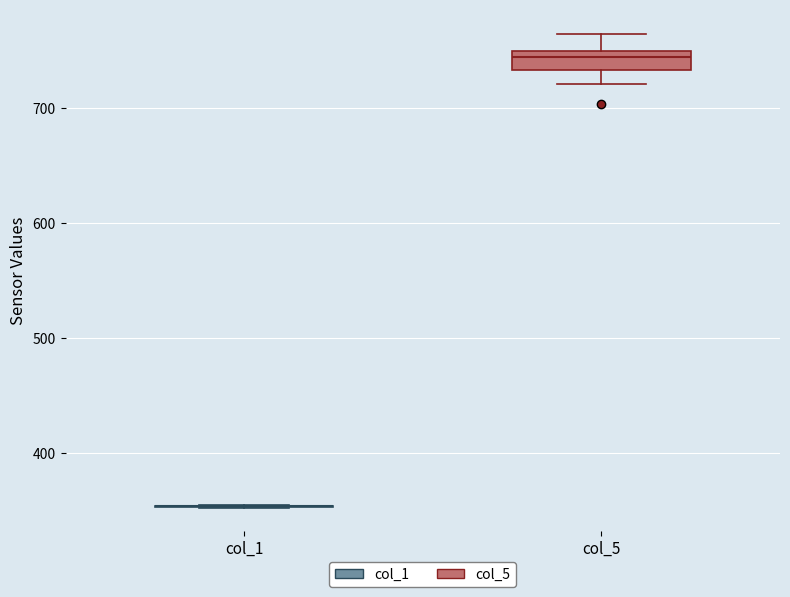

Reading left to right, transcribe this box plot: for each box, give where its median line is, the range the box spans, and where its two whiskers end, as read against the y-axis. The values are not printed on the chart, so give them approximately, as read against the axis.

col_1: box collapsed to a line at 350, whiskers 350 to 350
col_5: median 740, box 730 to 750, whiskers 720 to 770